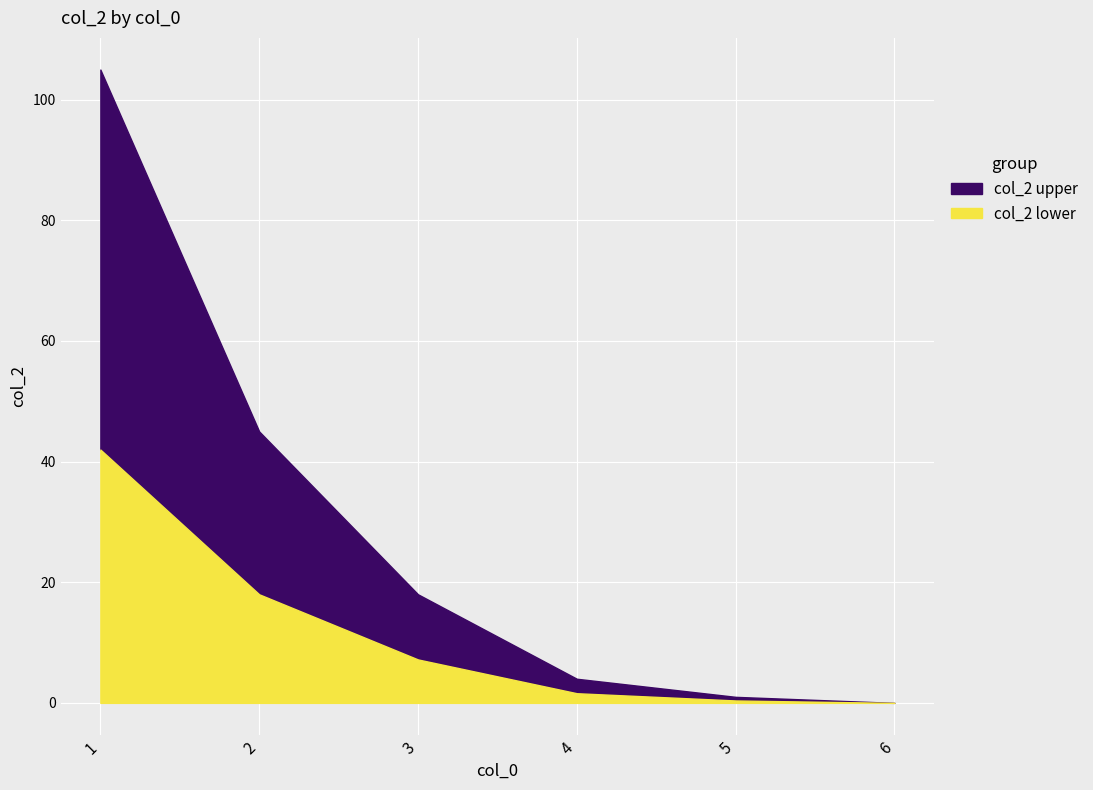

What is the value of the 5th point from the left?

1